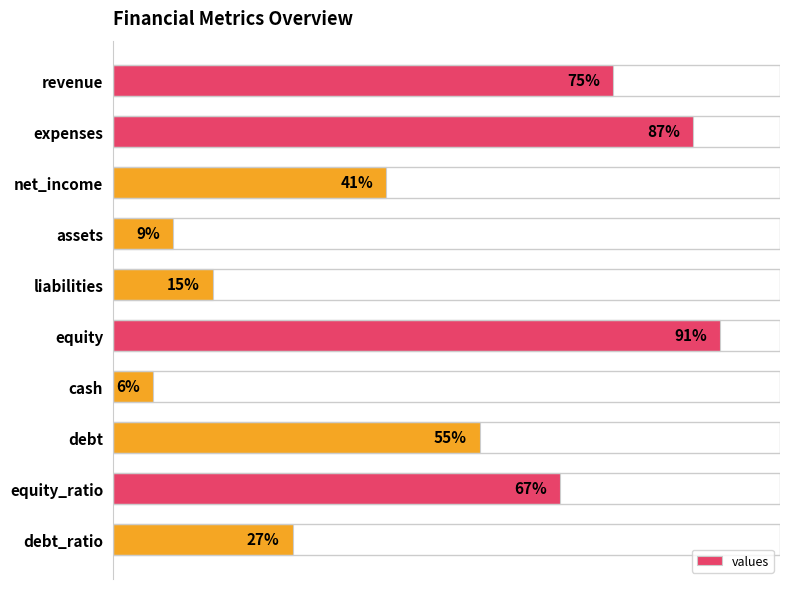

Which has a higher value, revenue or cash?

revenue